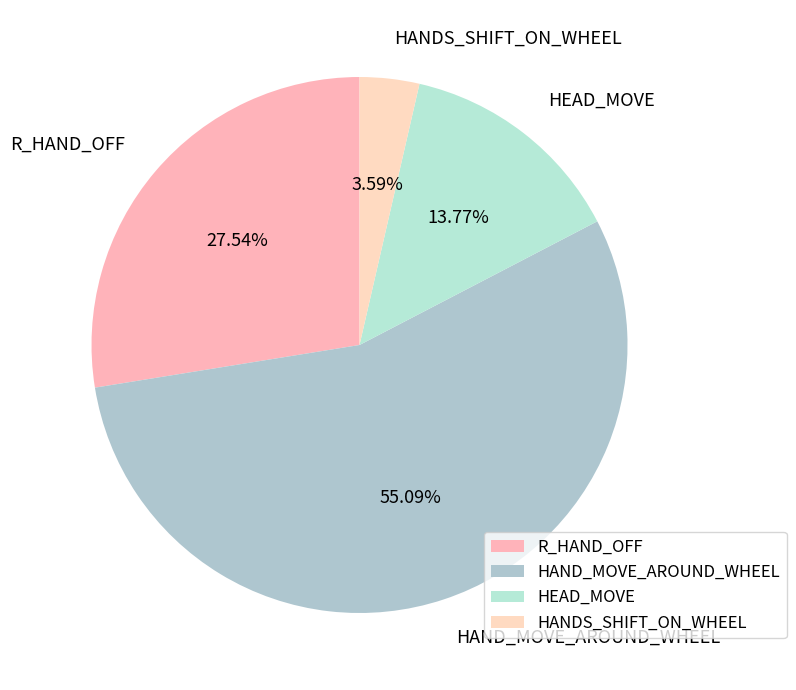

How many segments does this pie chart have?

4